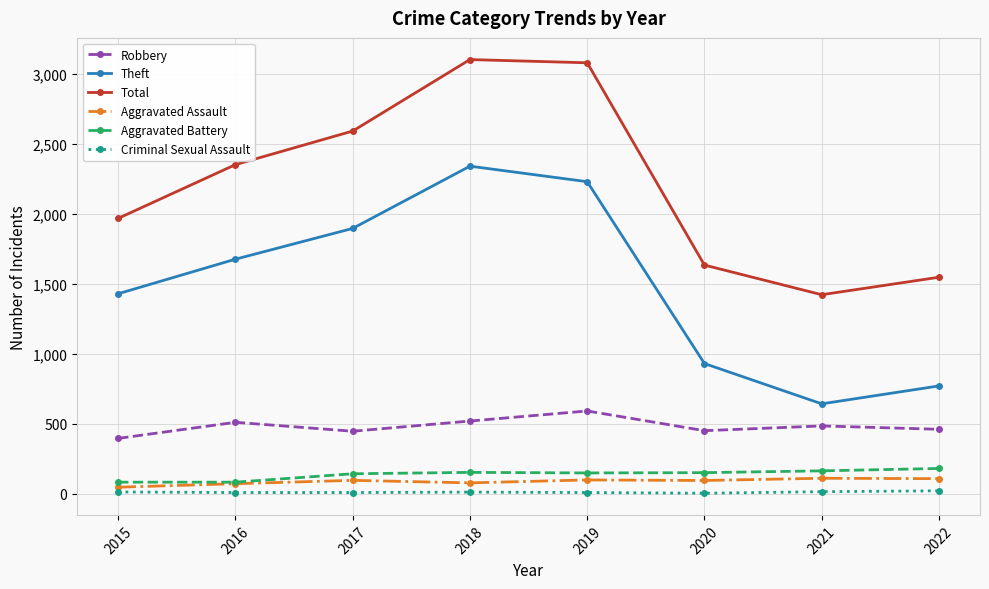

Is this an area chart (filled region under the line)?

No